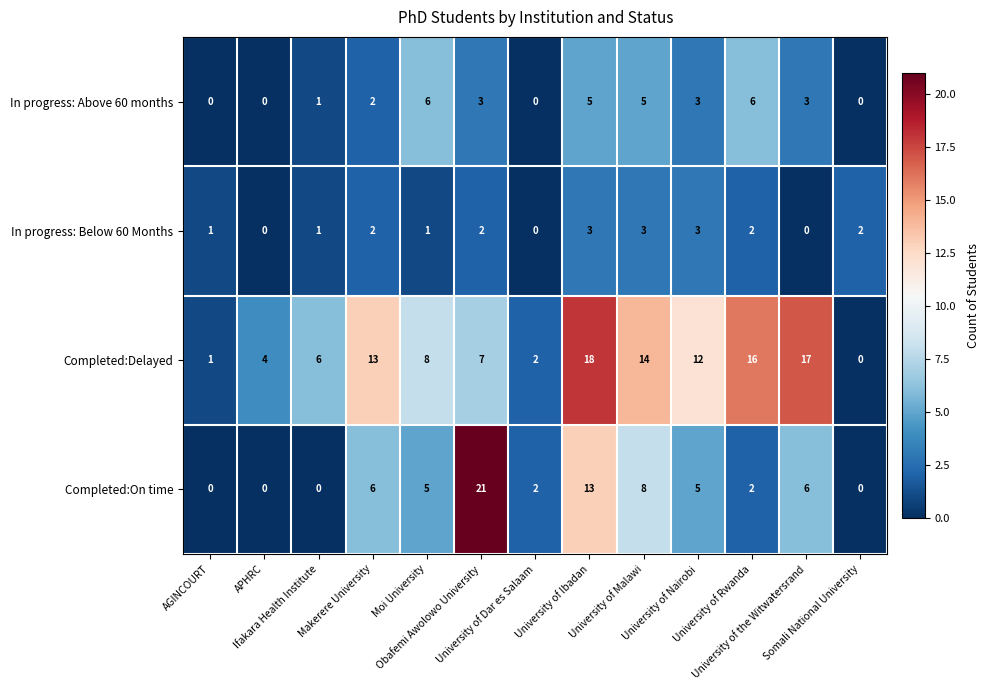

What is the average value of the Completed:On time series?

5